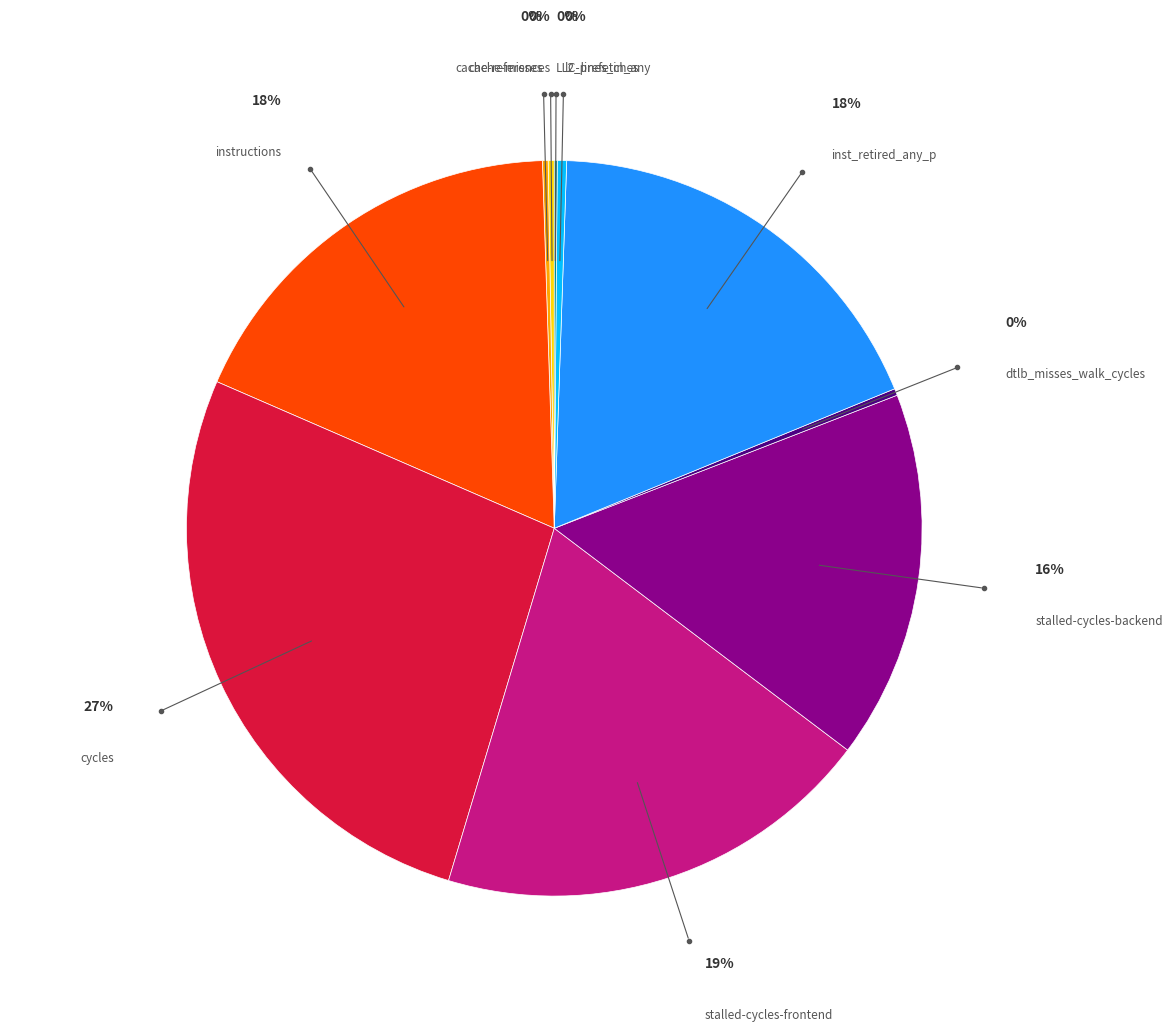

Does any single category account for the majority?

No